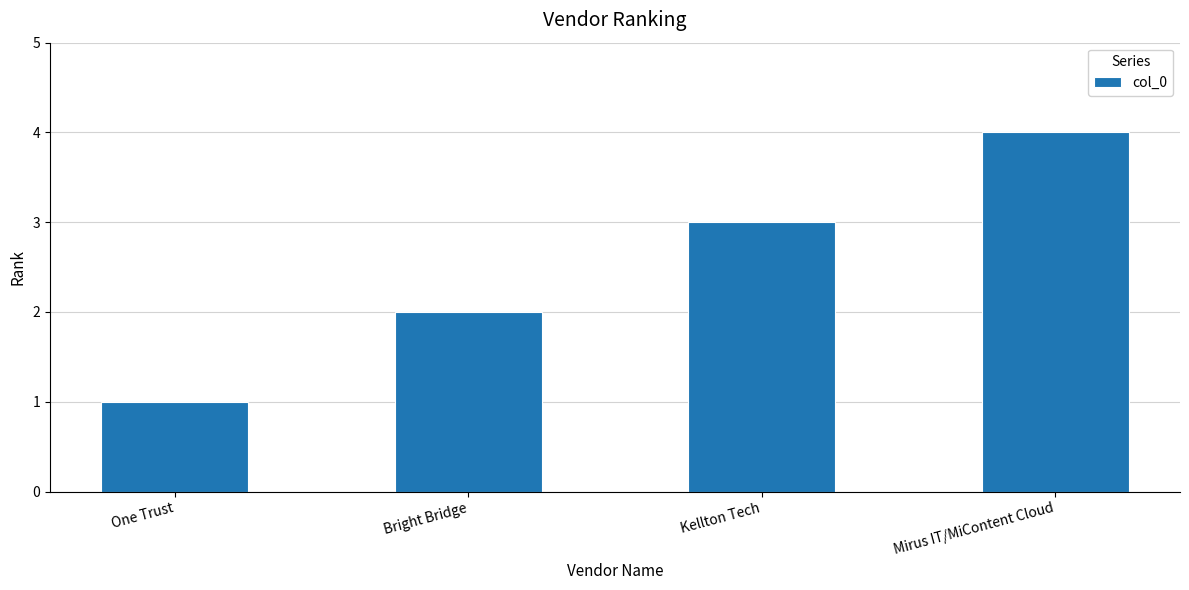

True or false: the data shows 5 at Mirus IT/MiContent Cloud.

False